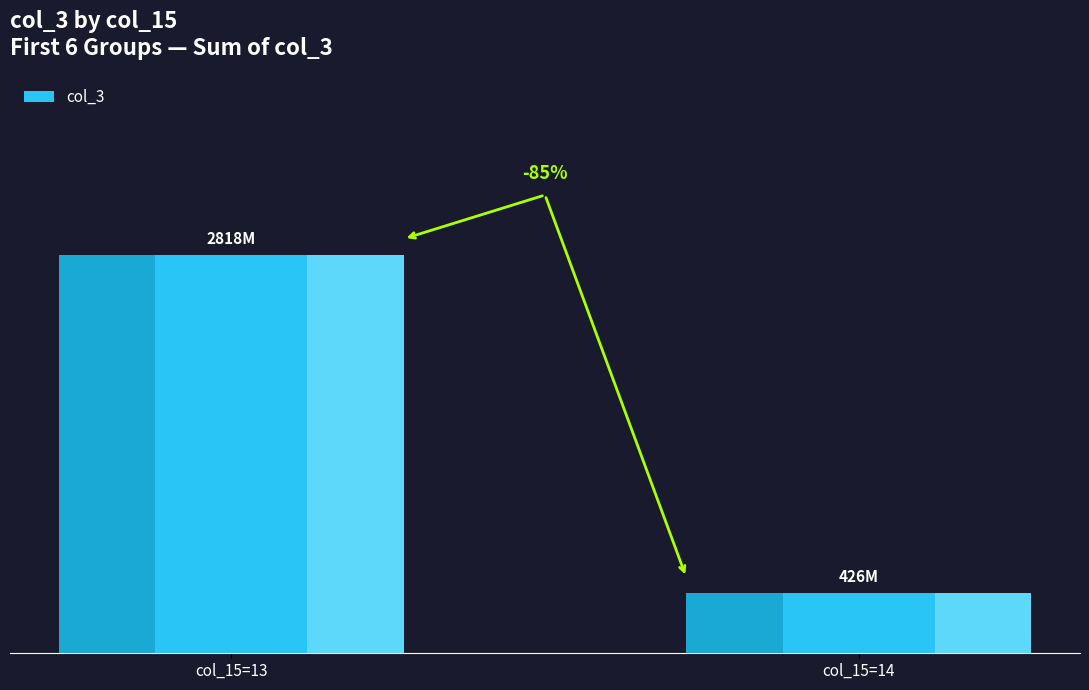

Rank the categories by value from highest to lowest.

col_15=13, col_15=14